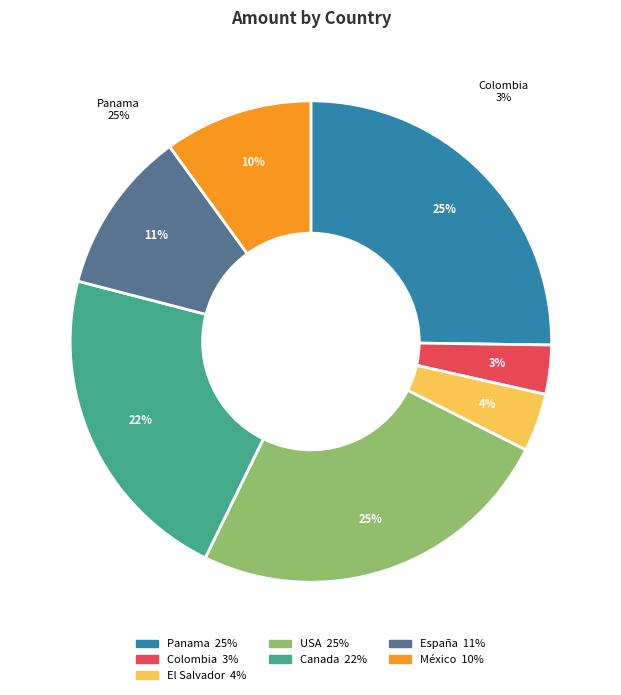

Is there a majority slice in this chart?

No